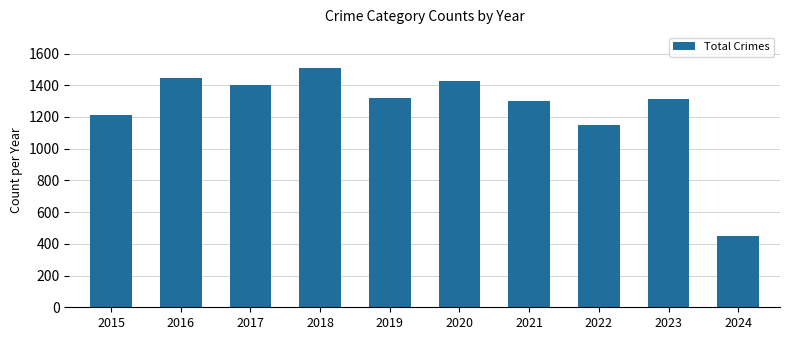

What is the value of the 8th bar from the left?

1147